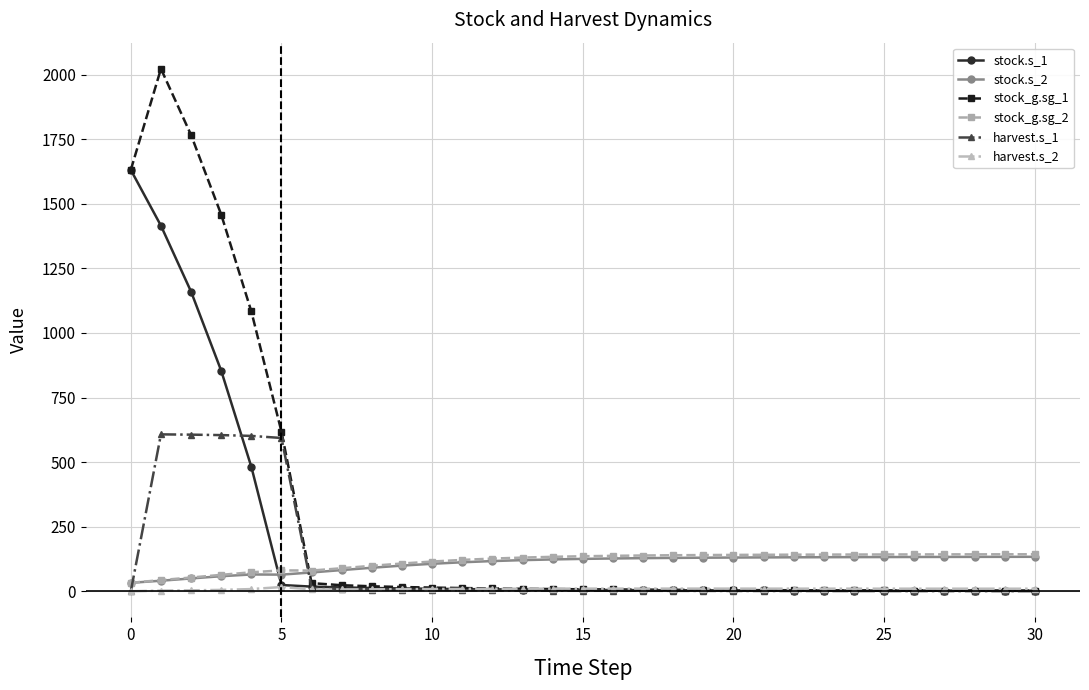

Which series has the largest total across all categories?

stock_g.sg_1